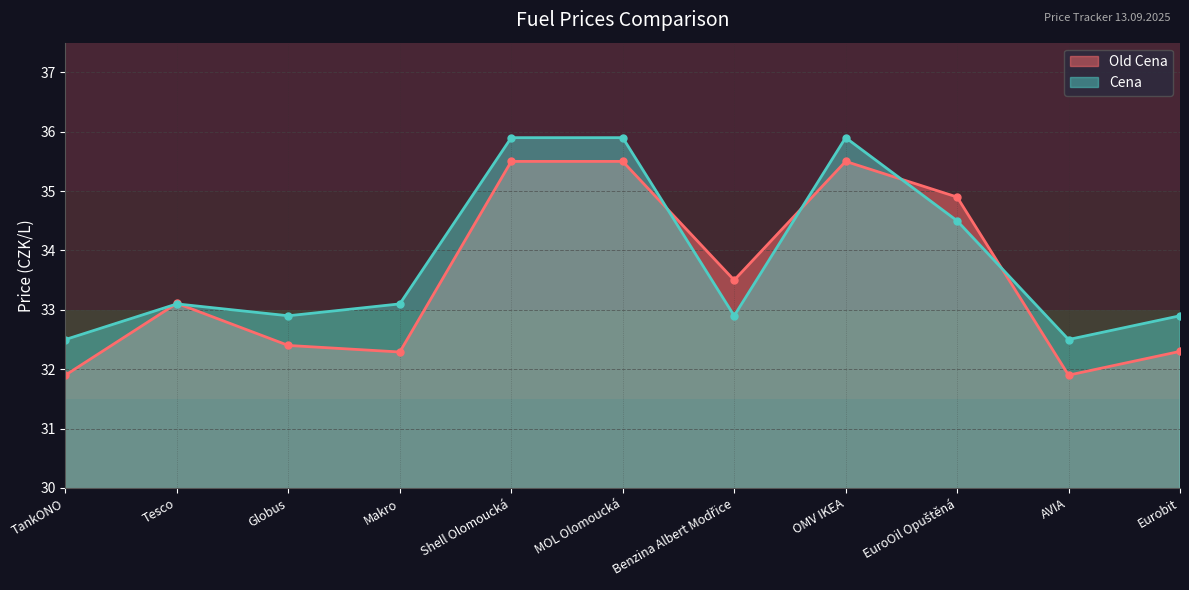

At how many categories does at least one series exceed 35?

3